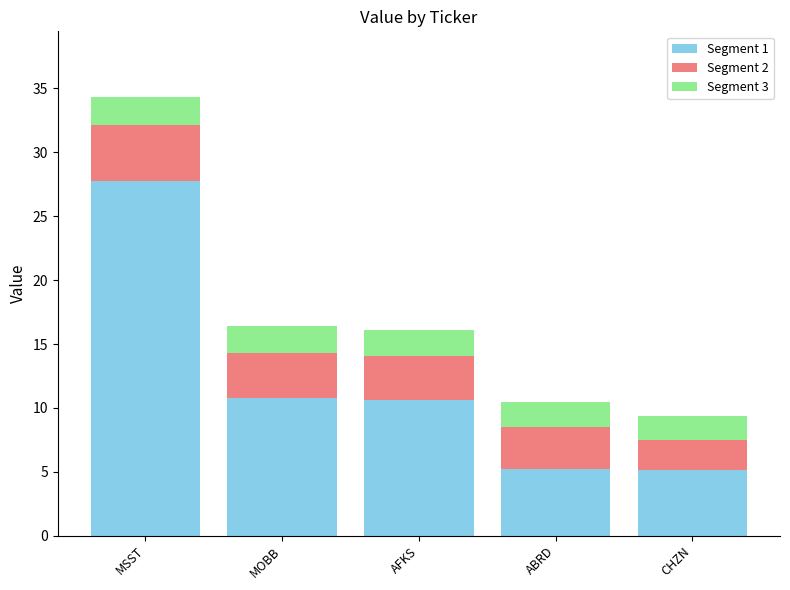

What are all the series names shown in the legend?

Segment 1, Segment 2, Segment 3